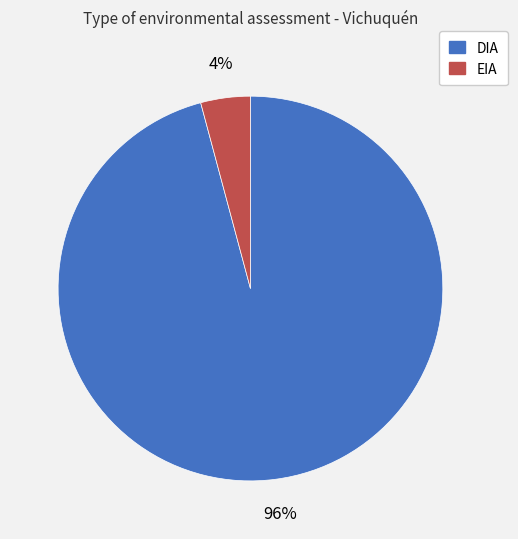

Does EIA represent more than half of the total?

No